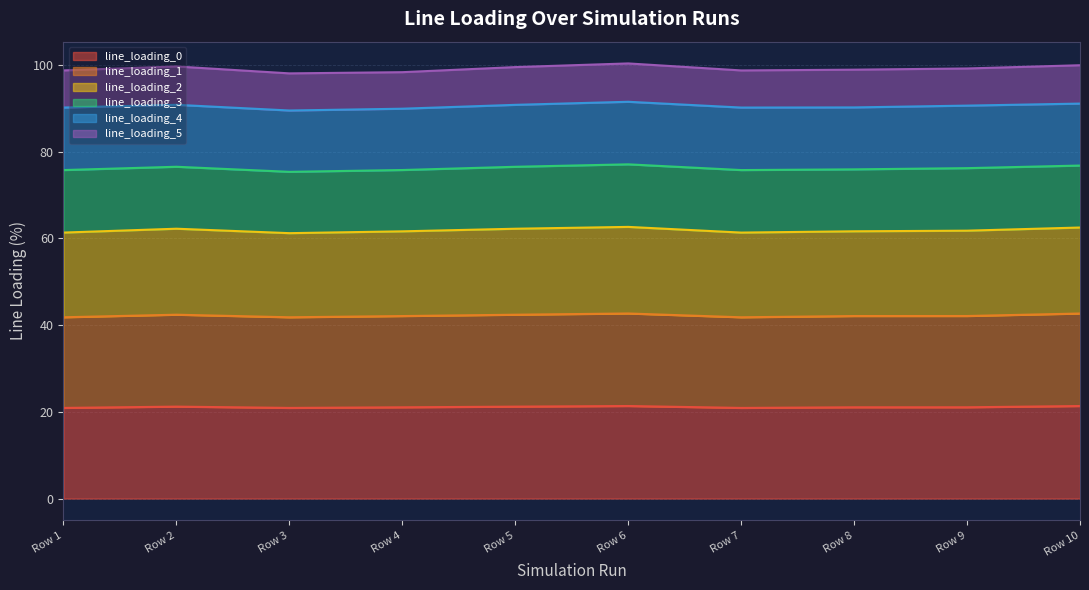

What is the average value of the line_loading_0 series?

21.1